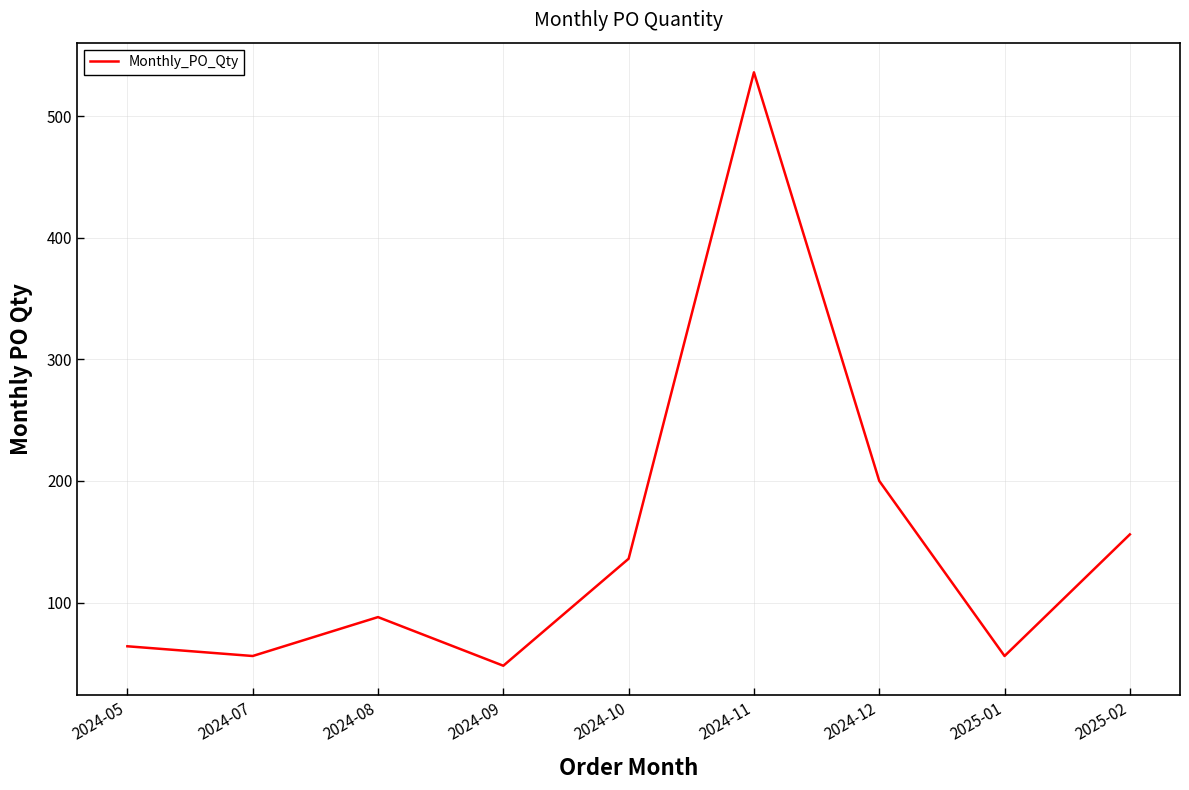

How many values are below 88?

4